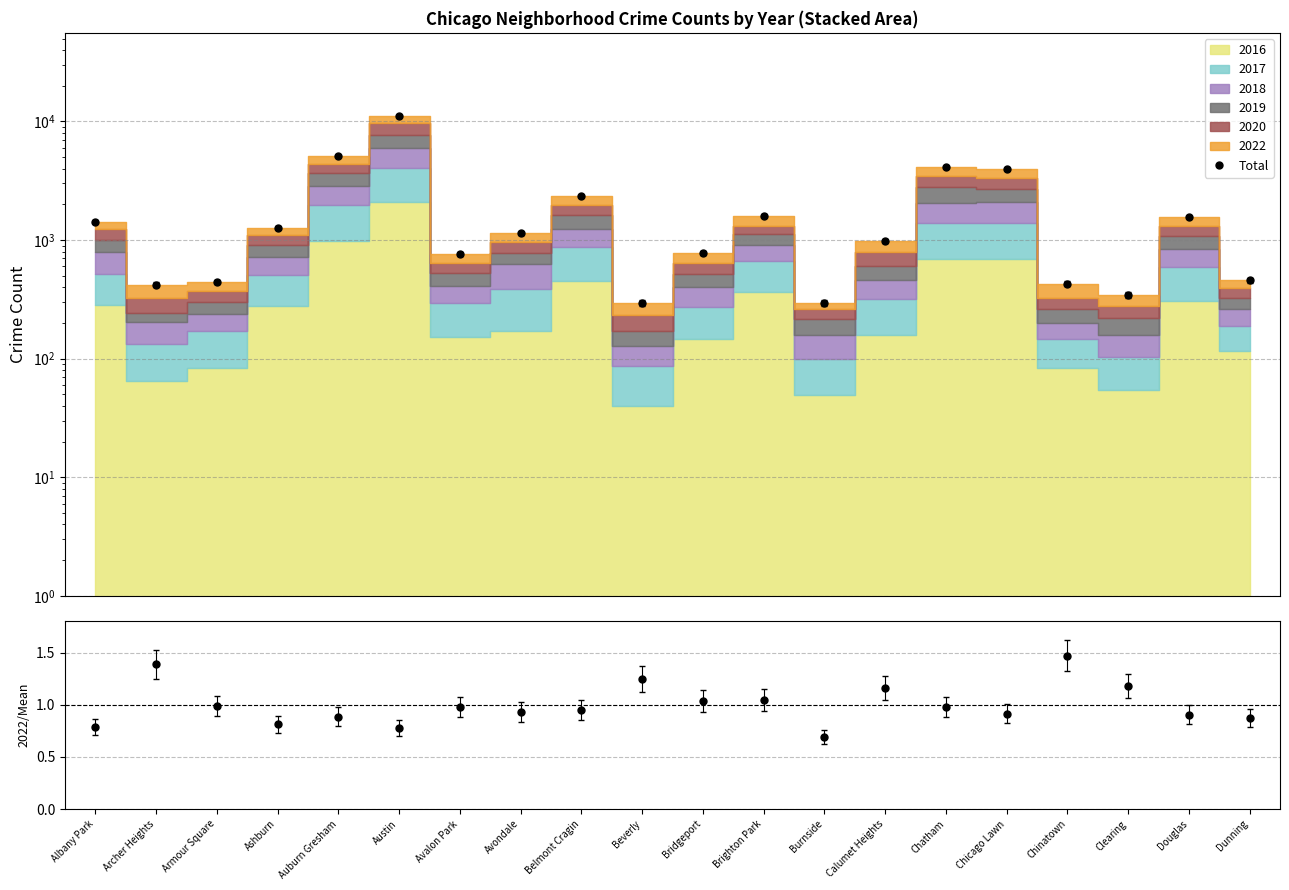

What is the ratio of the value at Calumet Heights to the value at Chicago Lawn?

0.2